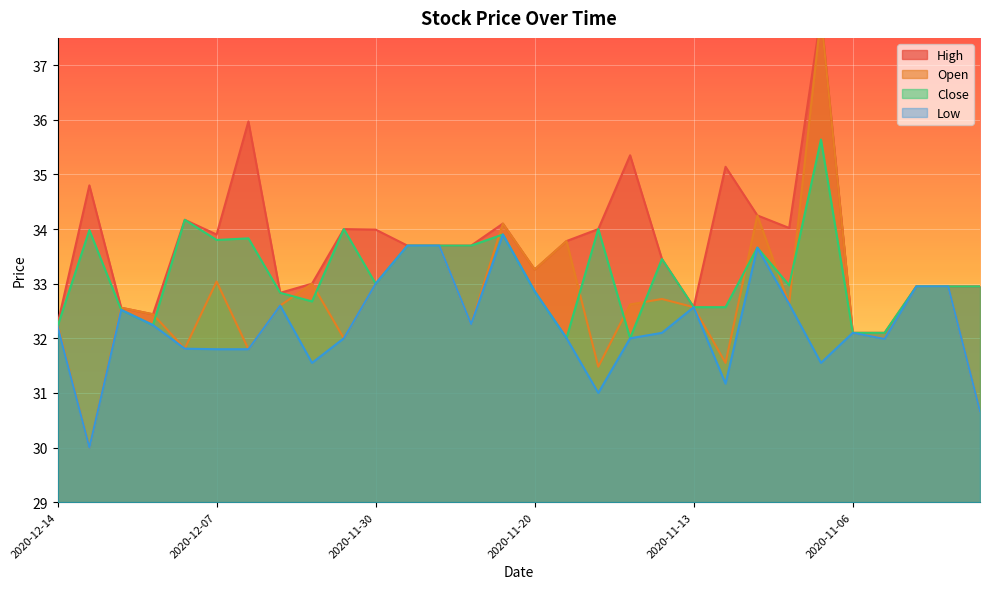

At how many categories does at least one series exceed 30?

30